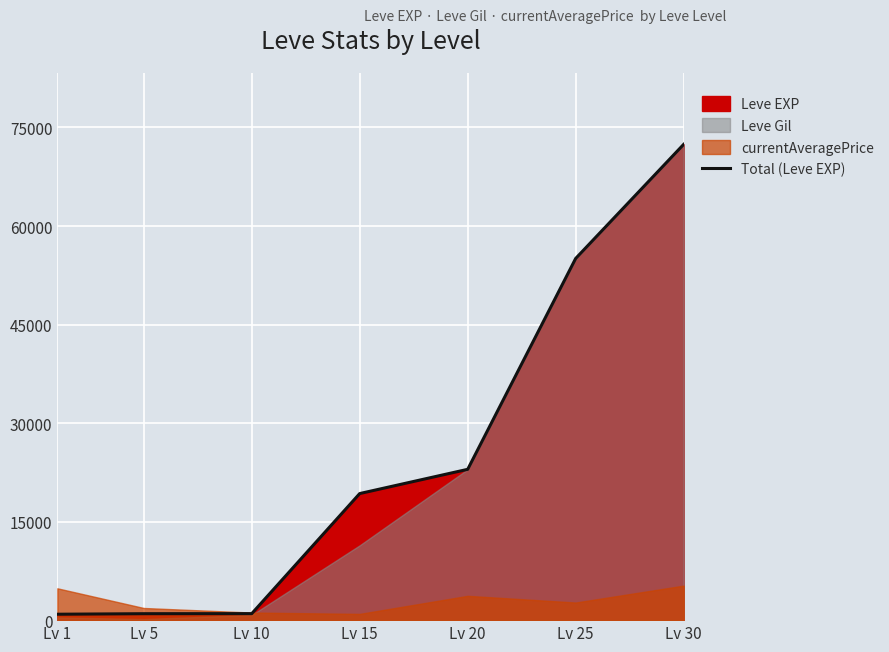

Between Lv 1 and Lv 20, which is larger?

Lv 20